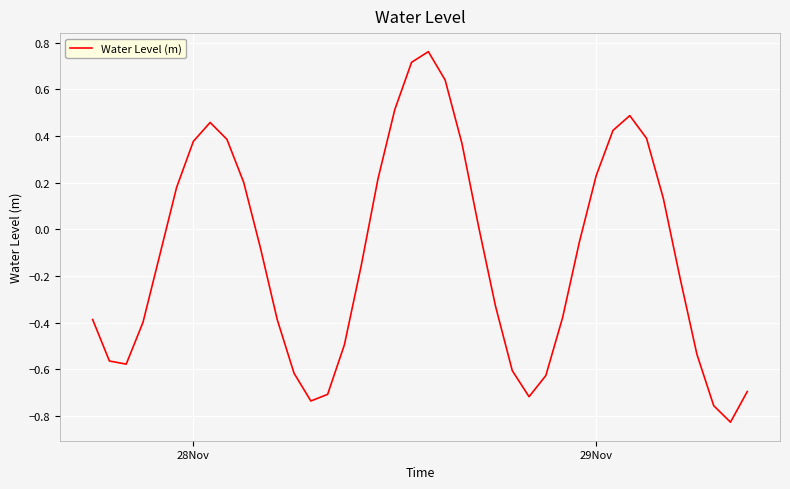

What is the difference between the maximum and minimum values?

1.6